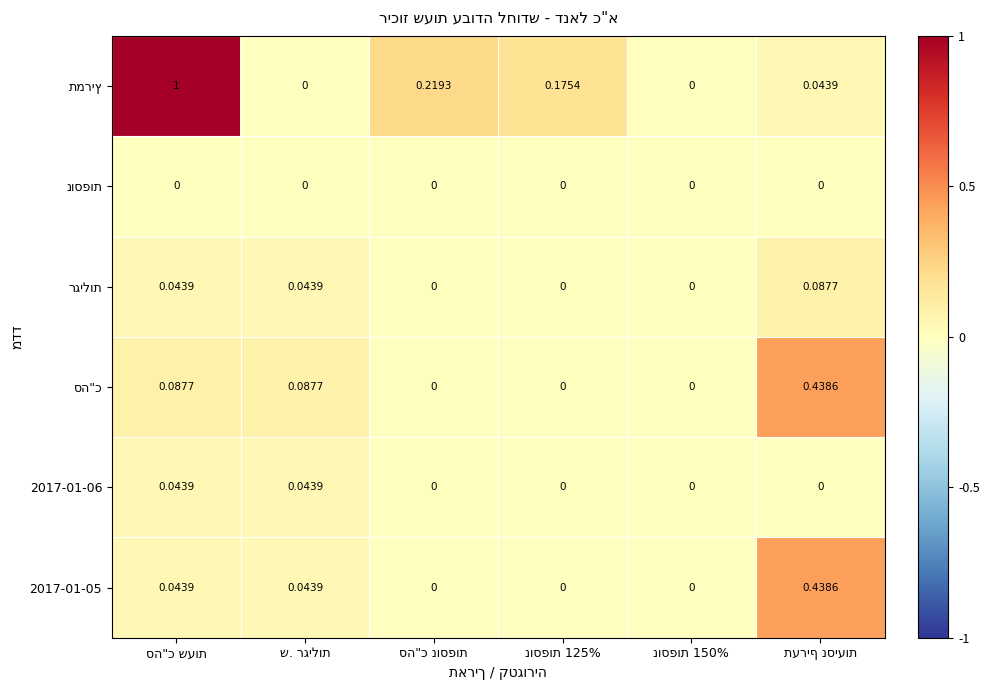

At which category does the chart reach its minimum across all series?

סה"כ נוספות